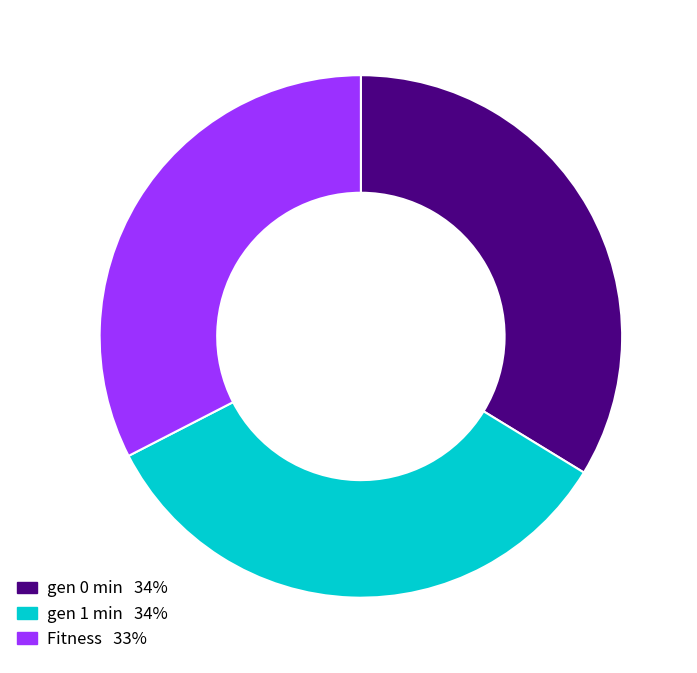

How many segments does this pie chart have?

3